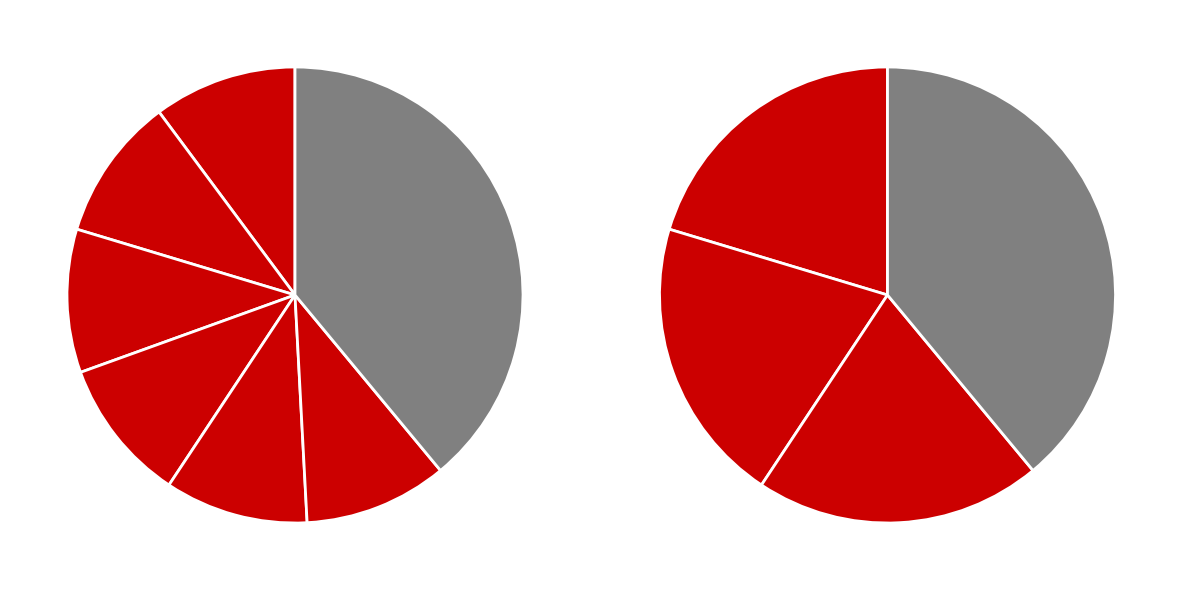

Approximately how many times larger is the value at 169900 compared to 108543?

1.6